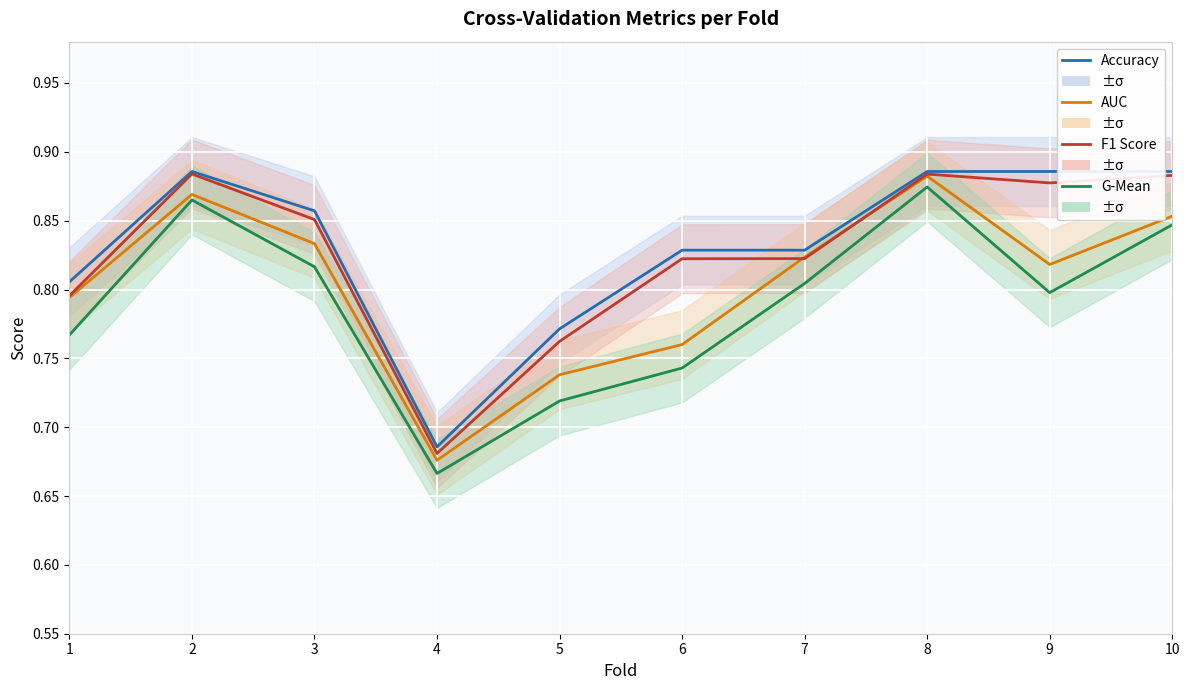

True or false: f1_score has a value of 0.9 at 9.

True